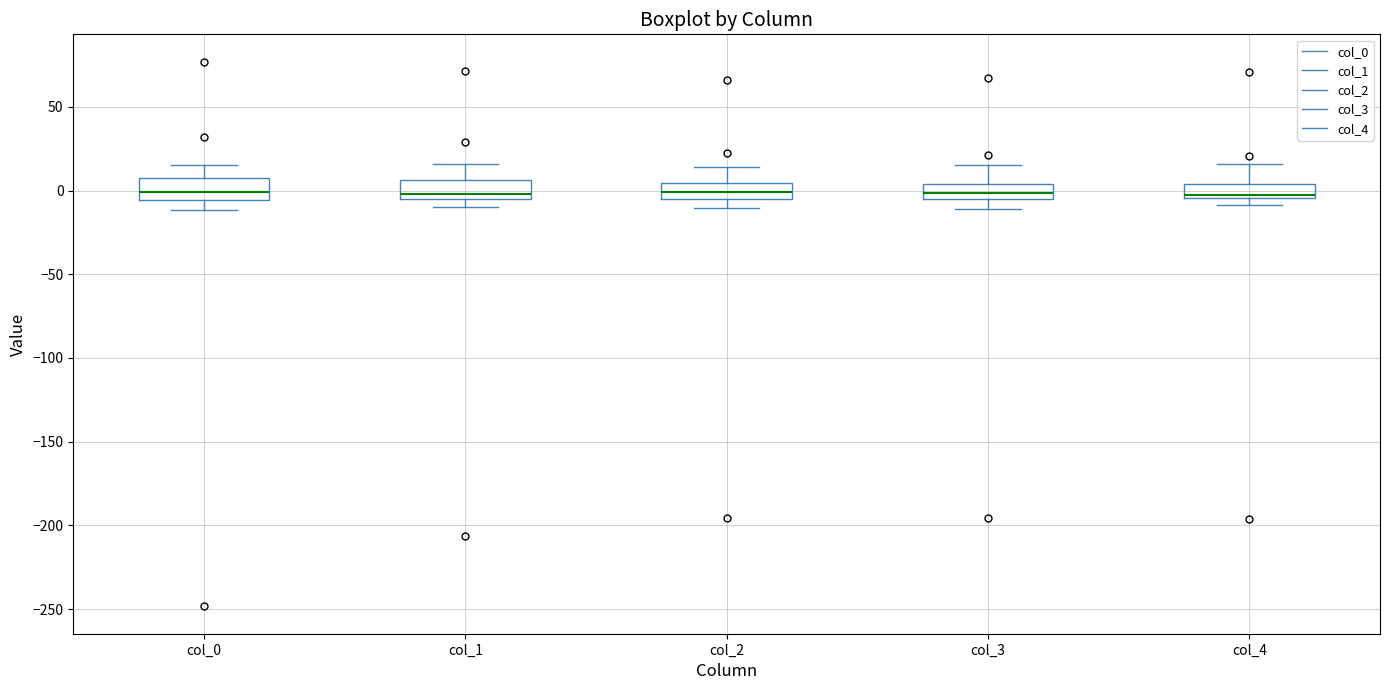

Where is the lower edge of the box for col_1 on the y-axis? The values are not printed on the chart, so give them approximately, as read against the axis.

-5